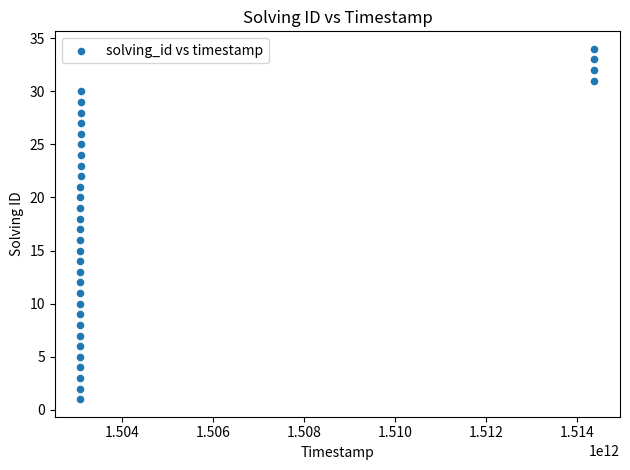

What is the range of Y values (max minus min)?

33